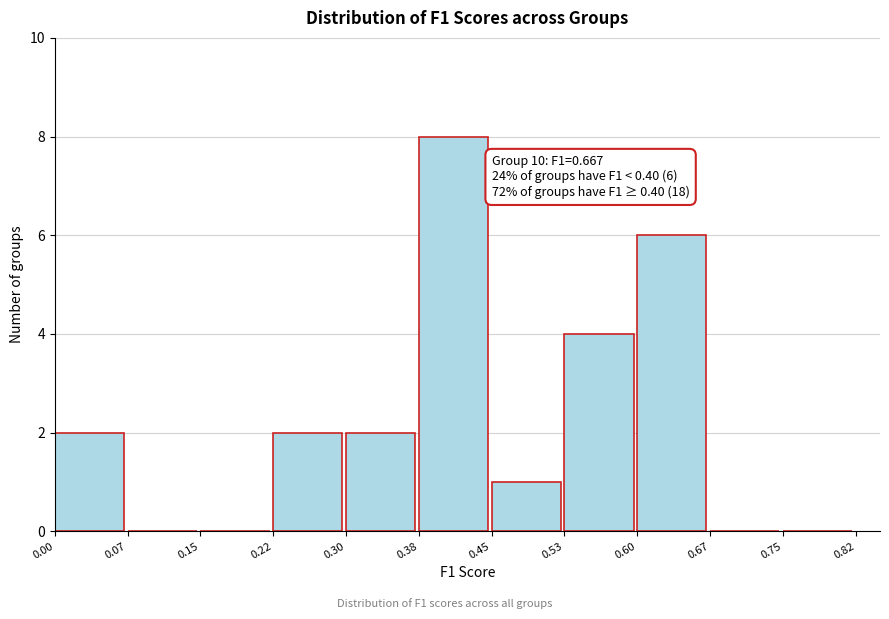

Which range on the x-axis has the tallest bar?

0.38 to 0.45